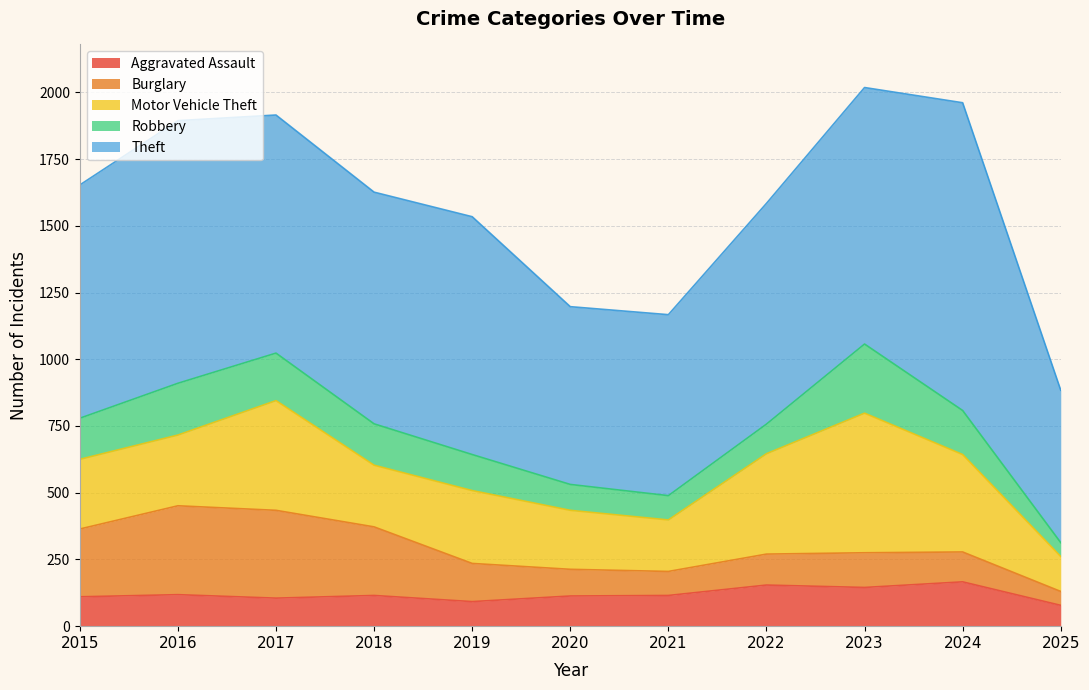

How many lines are shown in the chart?

5